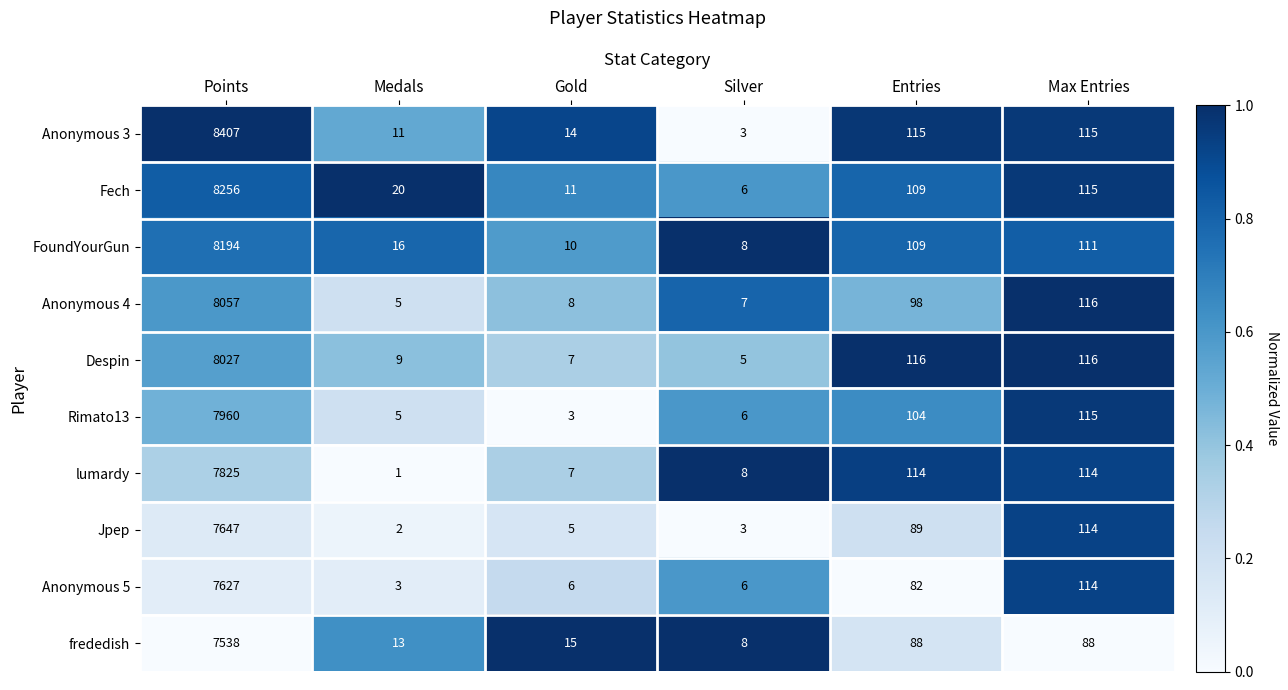

Which series has the widest spread of values?

Anonymous 3